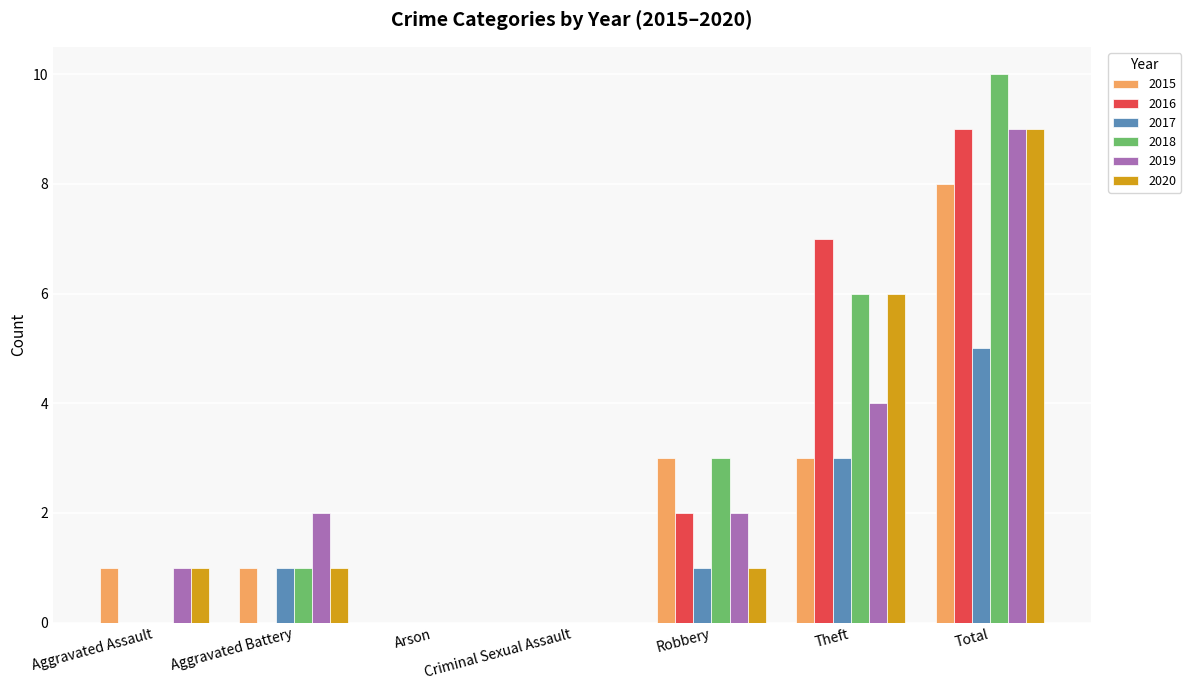

At which label does 2017 reach its peak?

Total